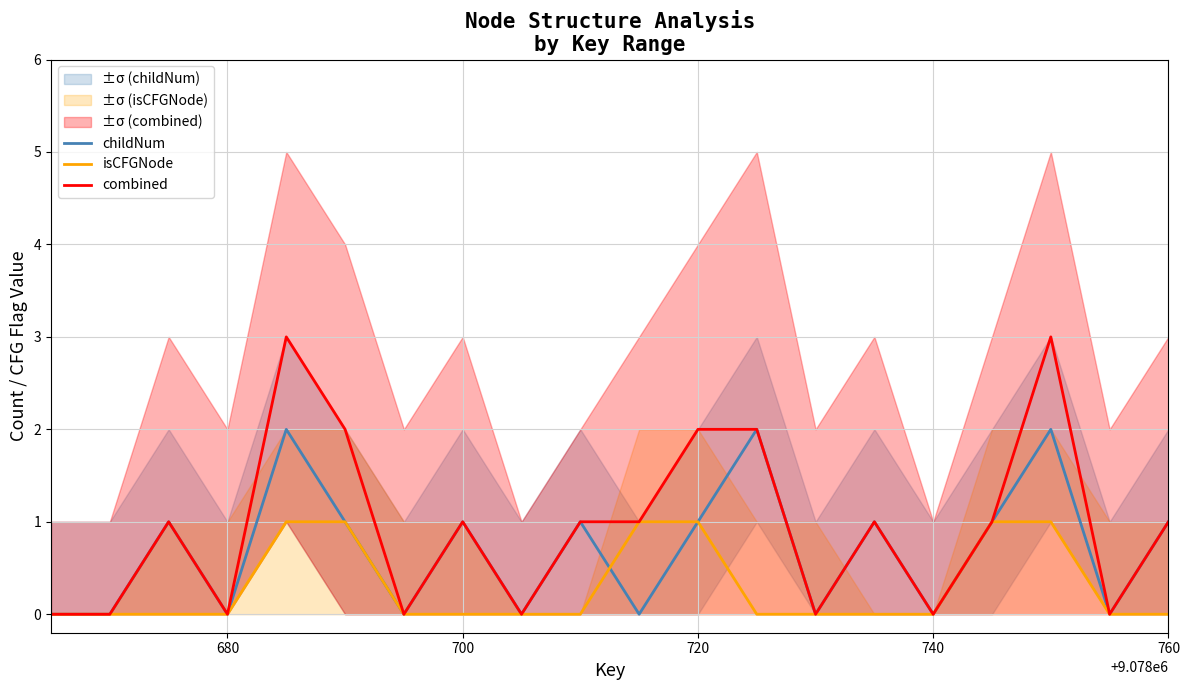

Which series has the largest total across all categories?

combined